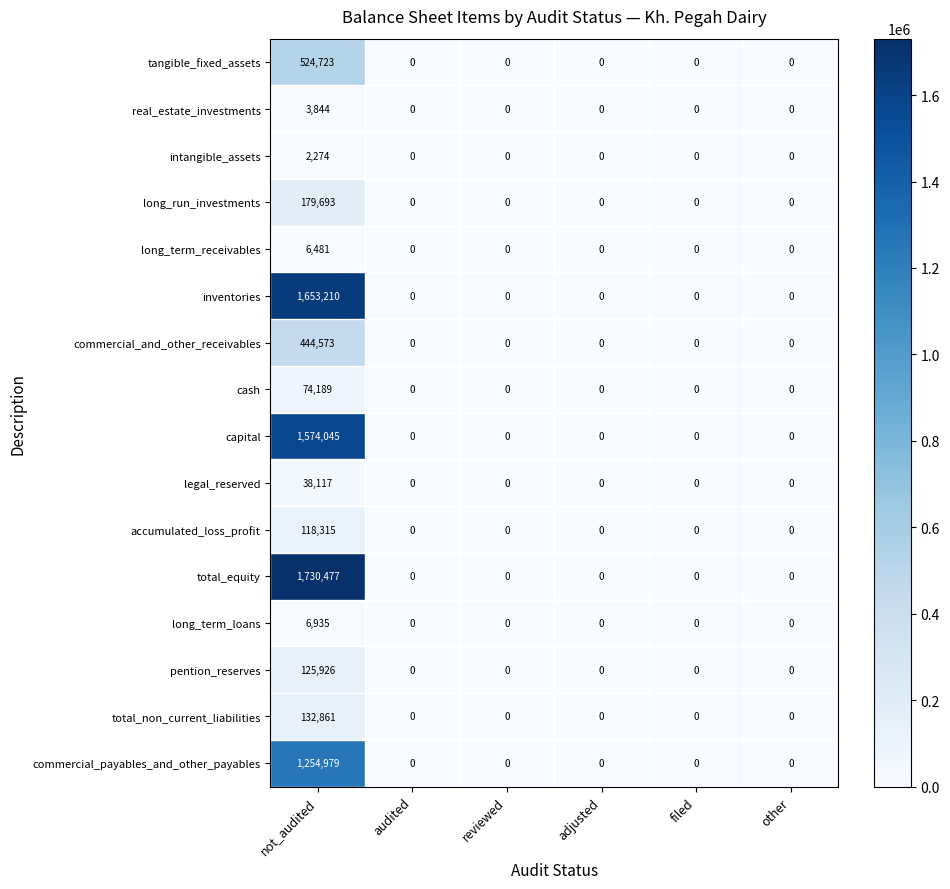

Which series has the largest total across all categories?

total_equity